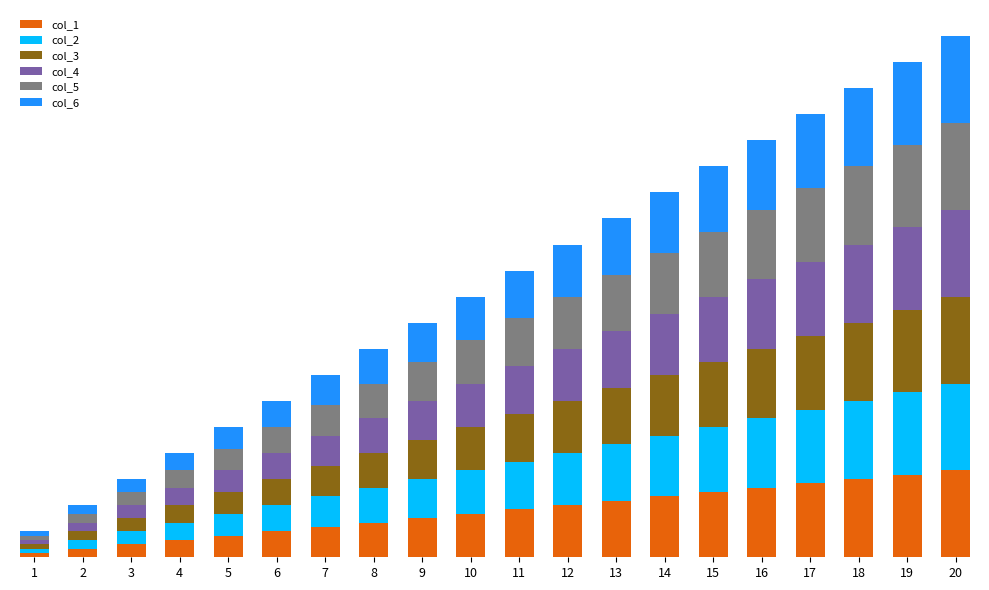

The value of col_5 at 6 is 10. True or false?

False